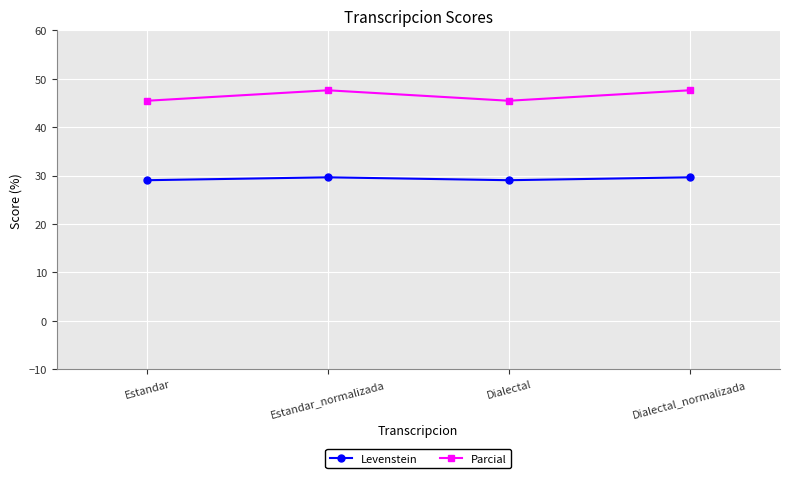

Rank the series at Estandar from highest to lowest value.

Parcial, Levenstein